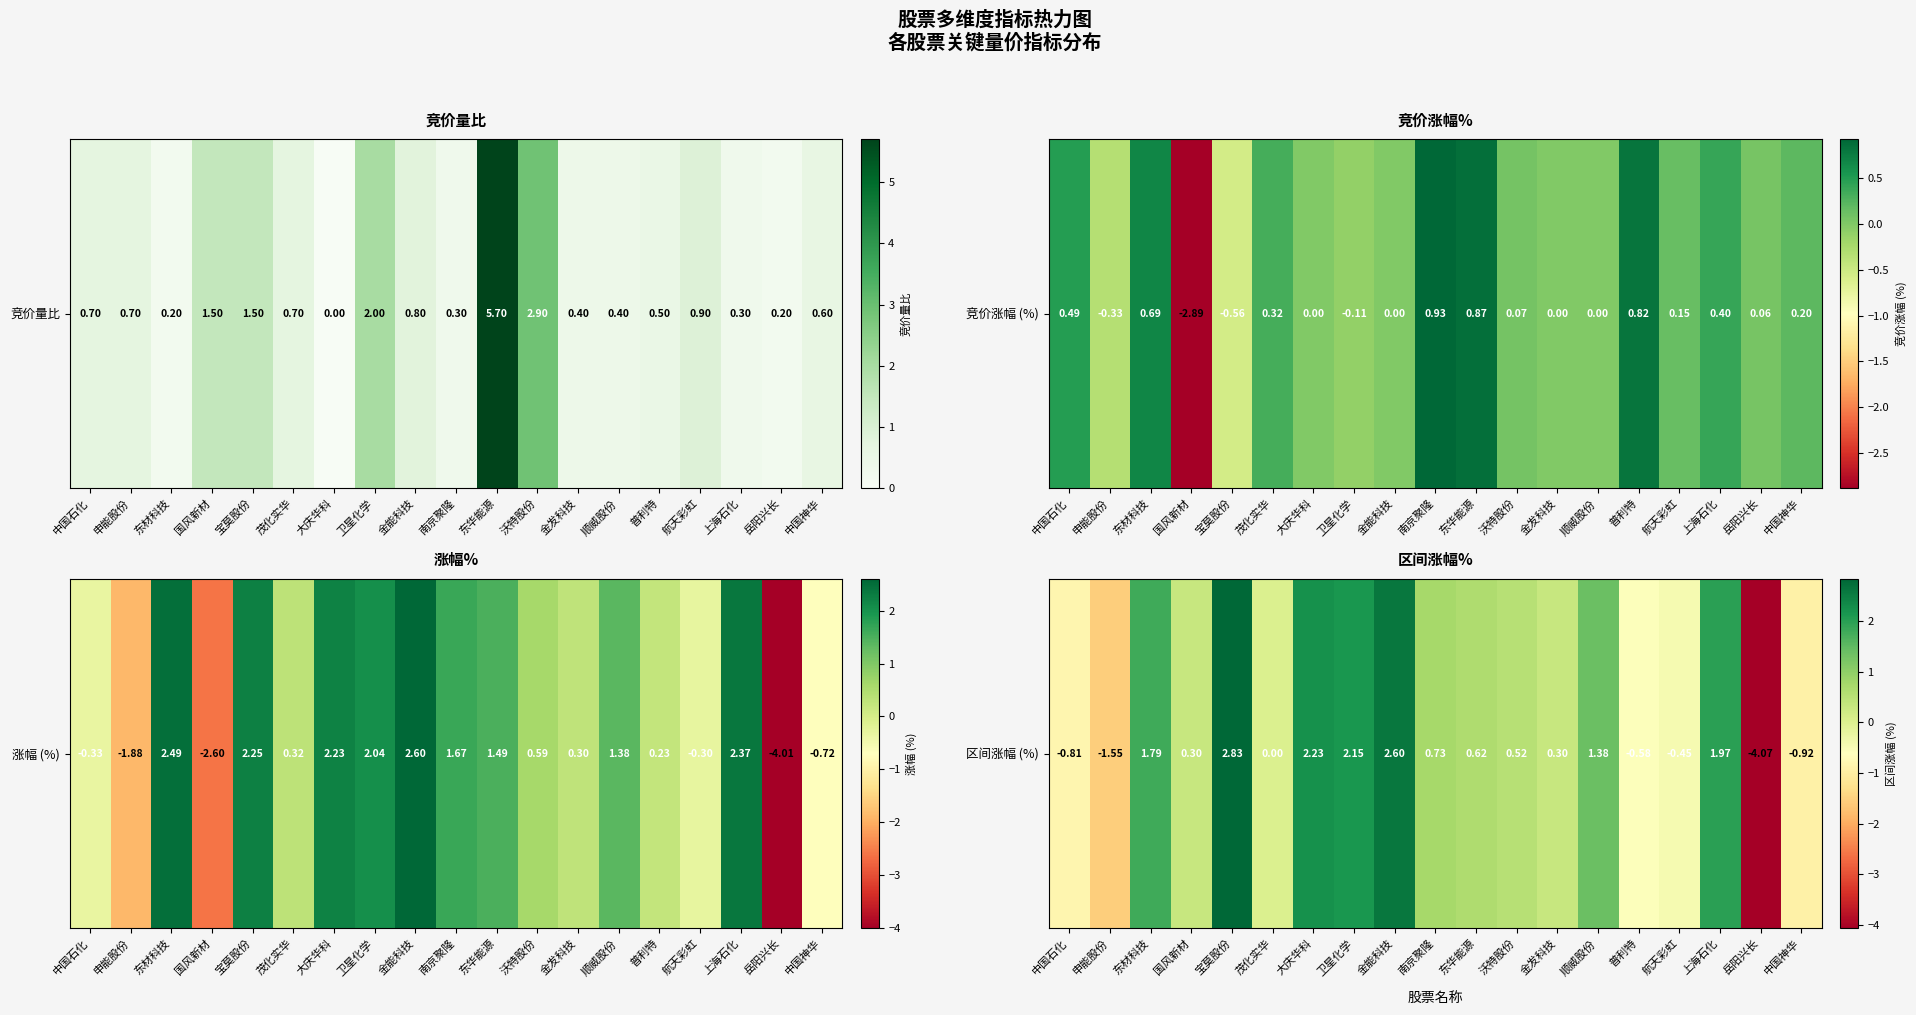

What is the minimum value shown in the chart?

-4.1